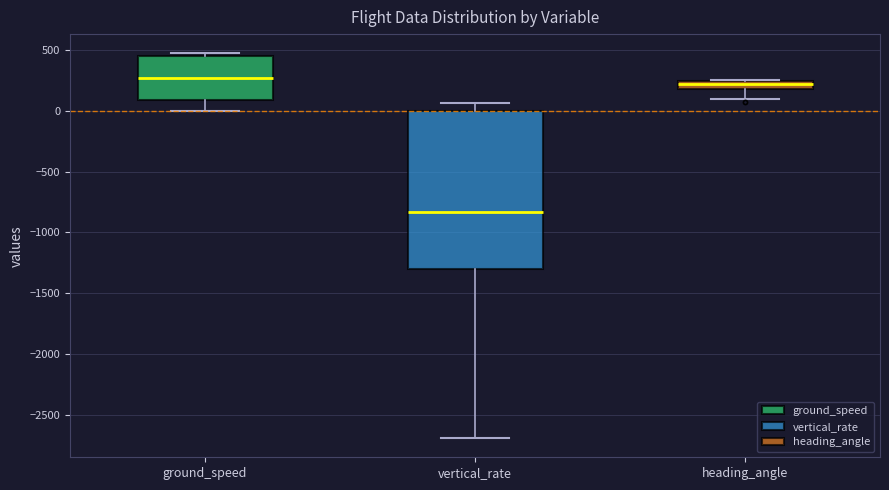

Which box has the lowest median line?

vertical_rate